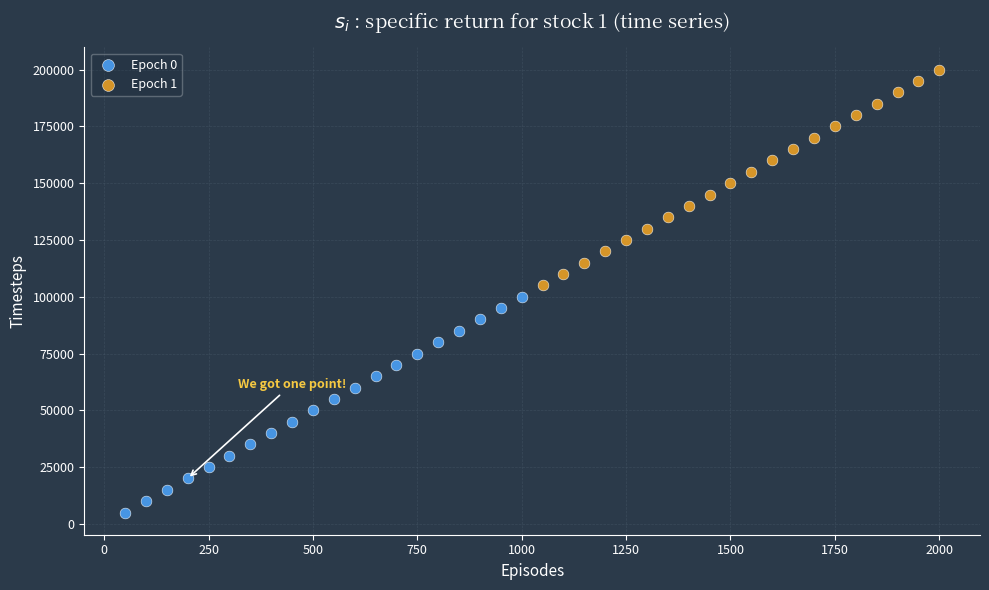

Which series reaches the minimum Y coordinate?

Epoch 0